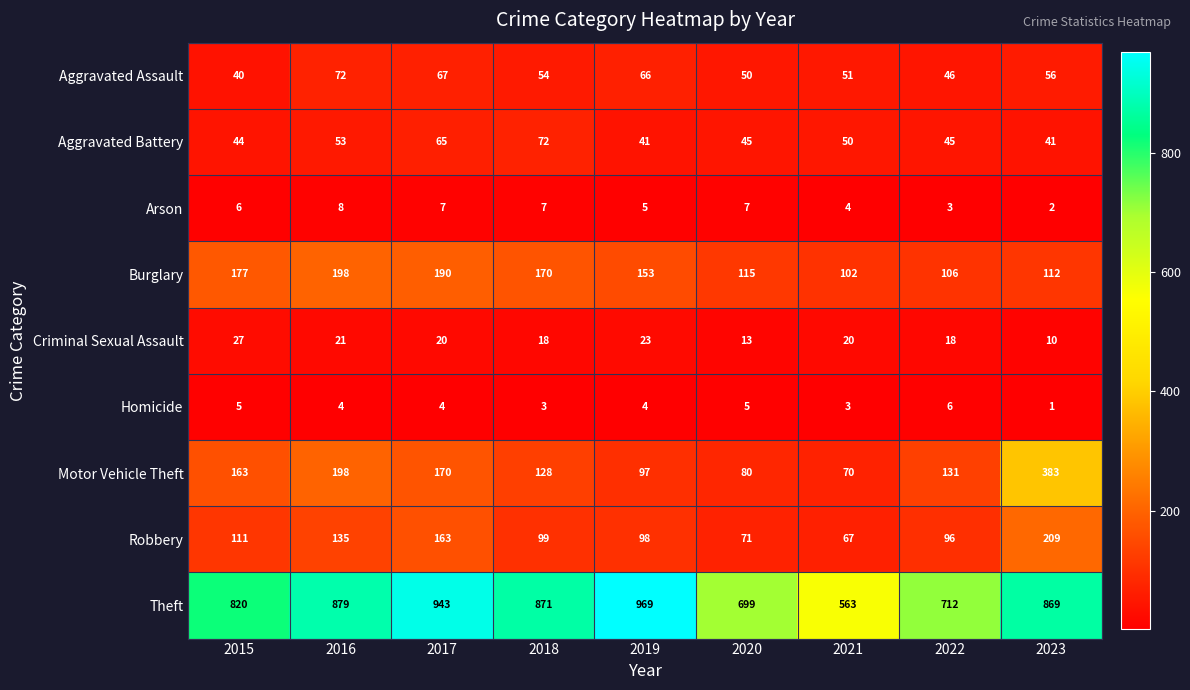

Which label corresponds to the smallest value in the chart?

2023